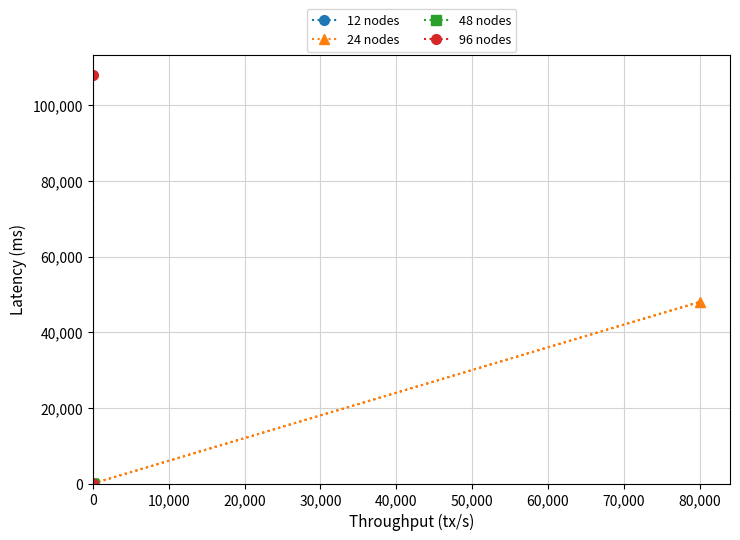

Rank the series at 0 from lowest to highest value.

12 nodes, 24 nodes, 48 nodes, 96 nodes